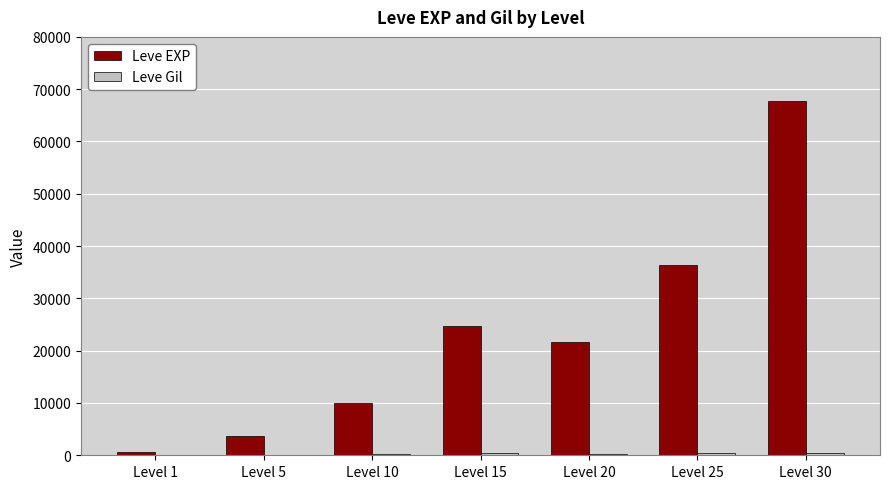

Are the bars horizontal?

No